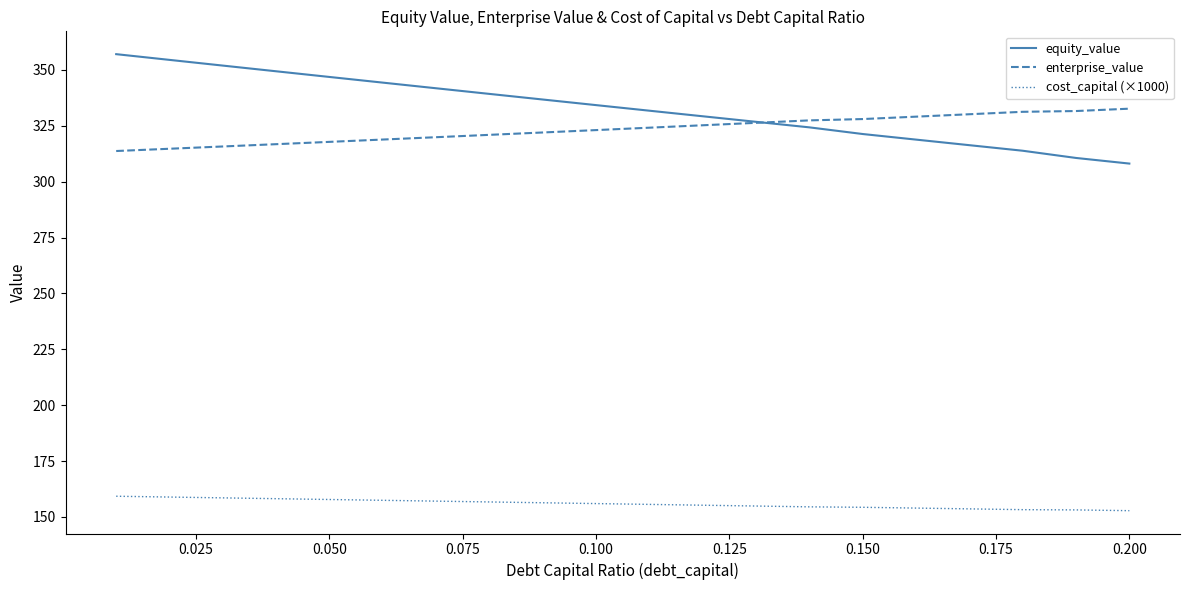

Which series has the largest total across all categories?

equity_value